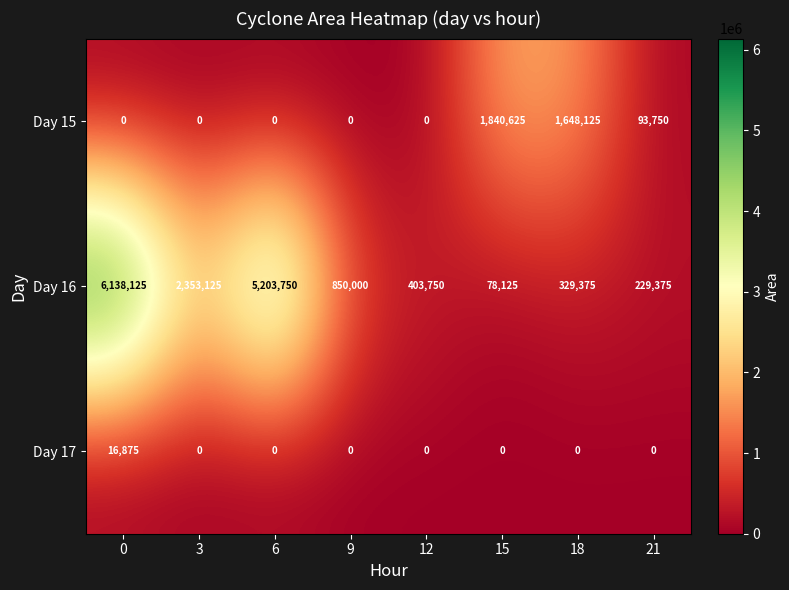

Which series has the widest spread of values?

Day 16